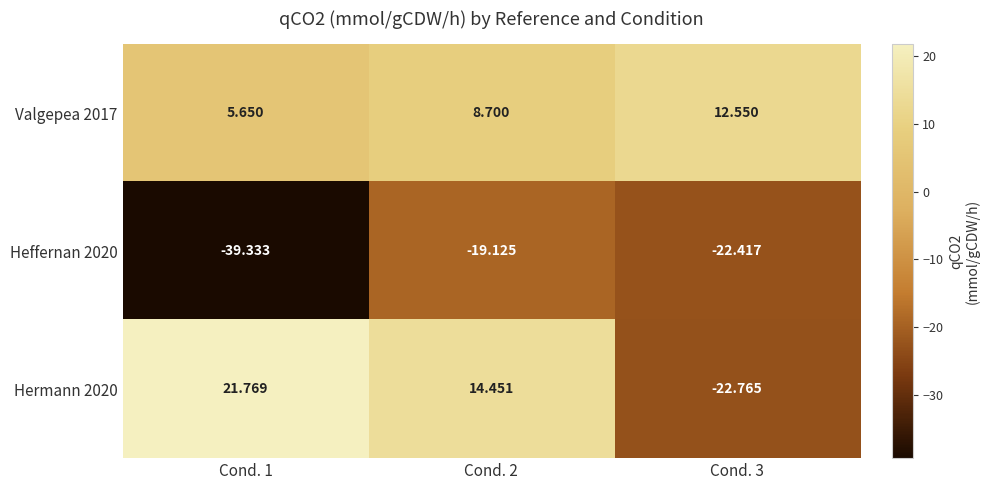

Is the value of Heffernan 2020 at Cond. 2 greater than the value of Valgepea 2017 at Cond. 2?

No